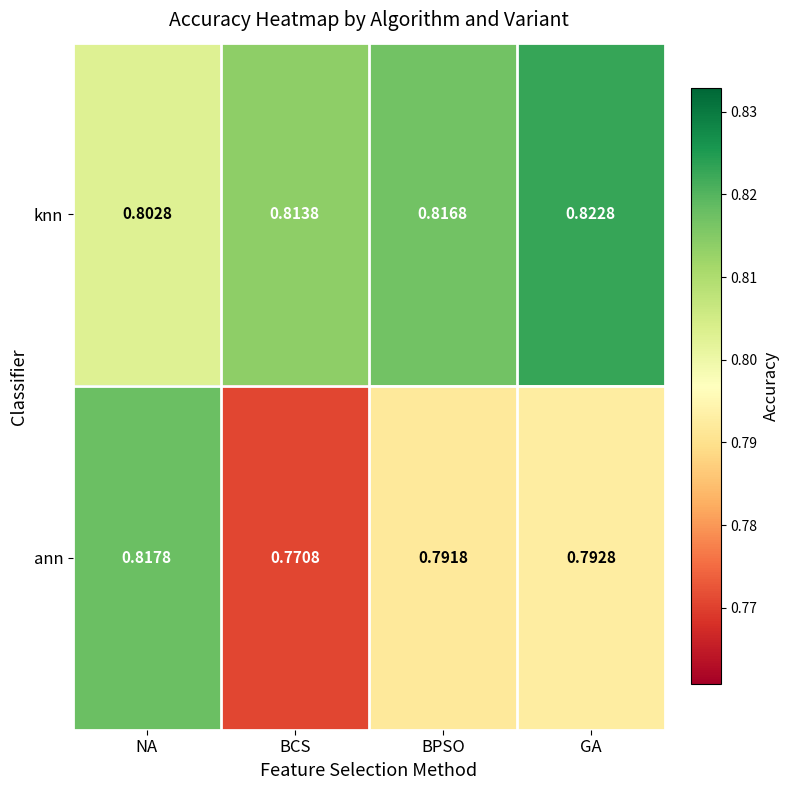

What is the total value across all series at GA?

1.6